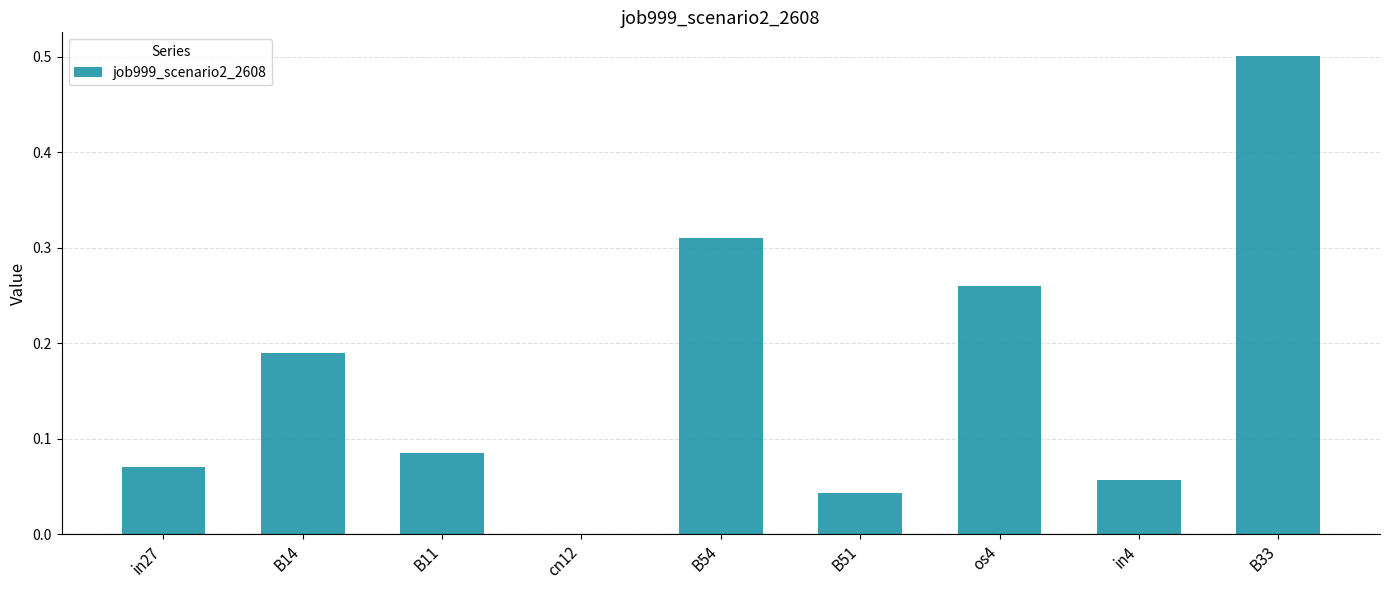

Between B14 and in27, which is larger?

B14